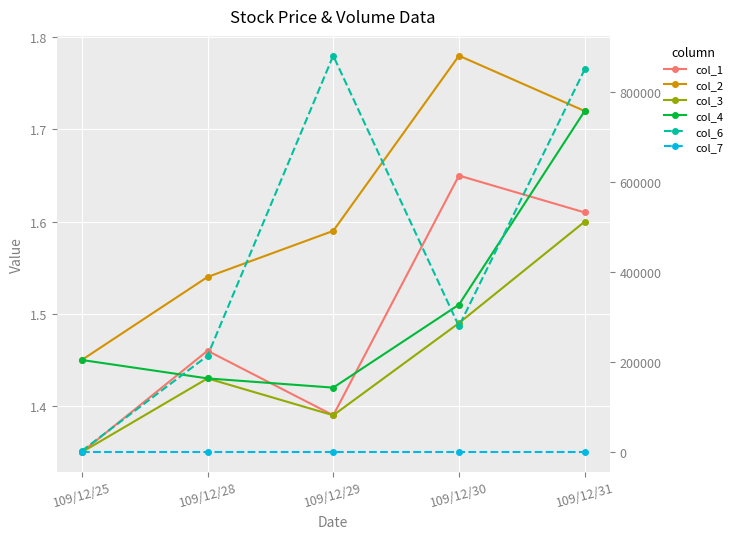

Count the col_2 values in the range 1 to 2.

5